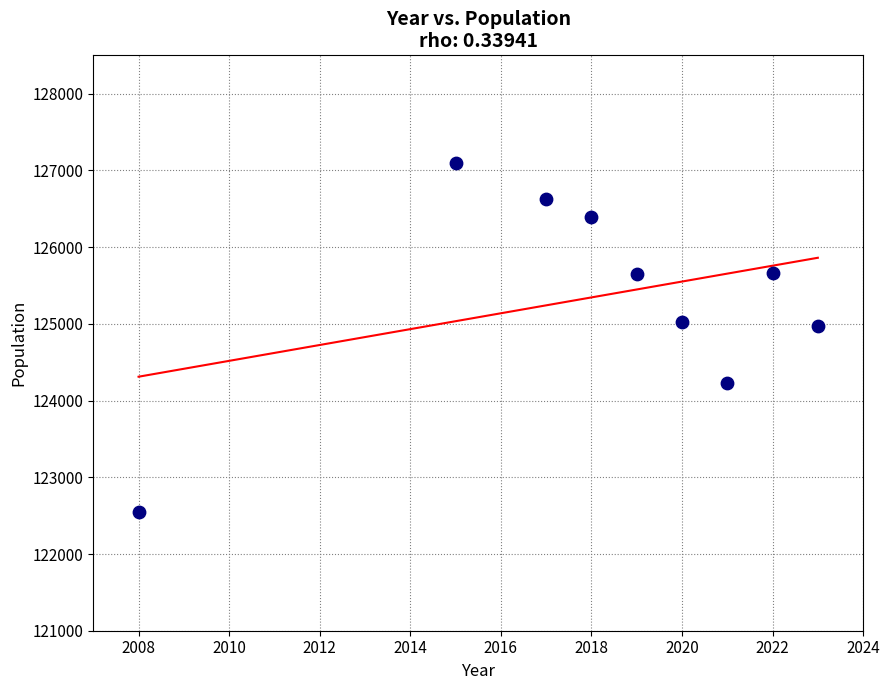

What is the average Y value?

125356